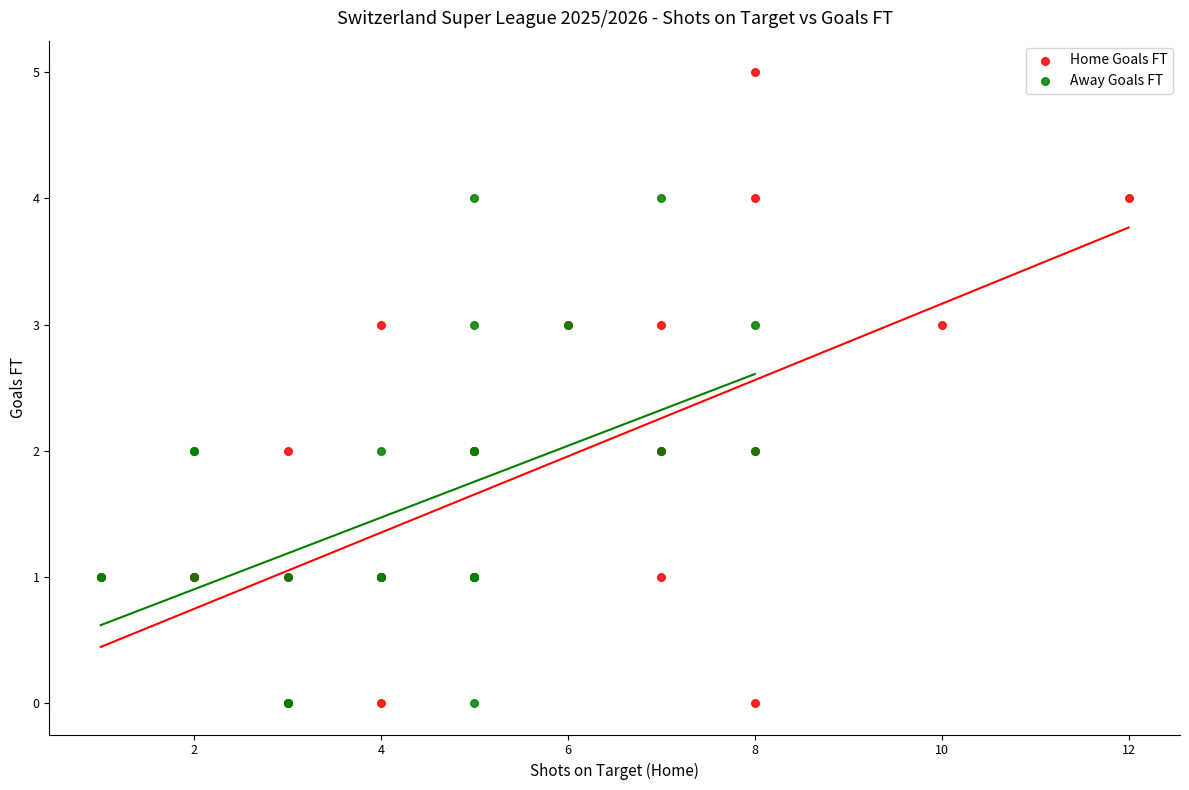

Which series has the widest spread of Y values?

Home Goals FT